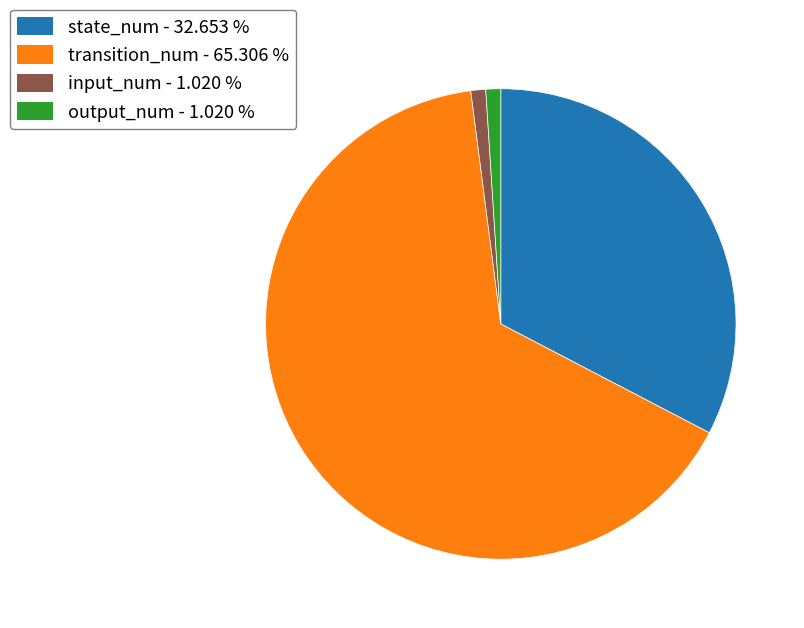

Which has a higher value, state_num - 32.653 % or output_num - 1.020 %?

state_num - 32.653 %